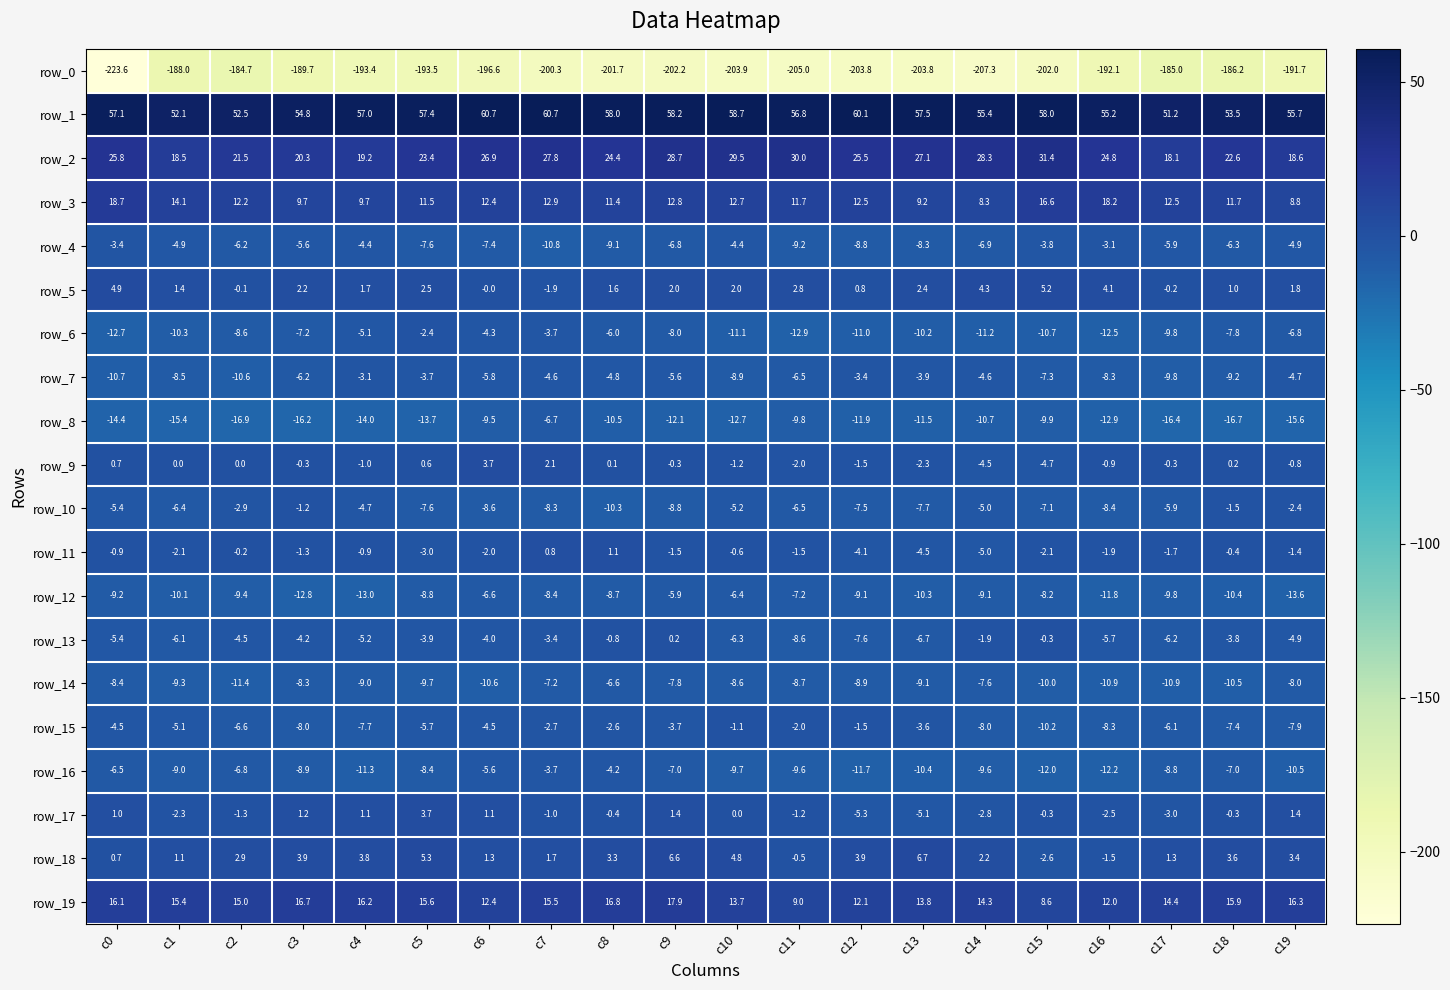

Between c8 and c13, which series saw the biggest shift?

row_16